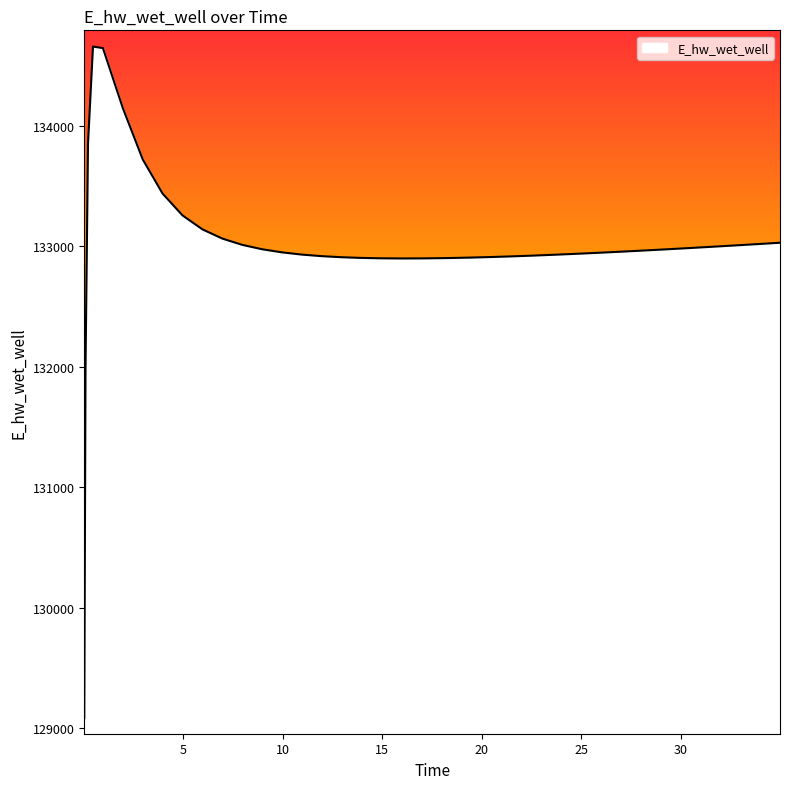

How many lines are shown in the chart?

1